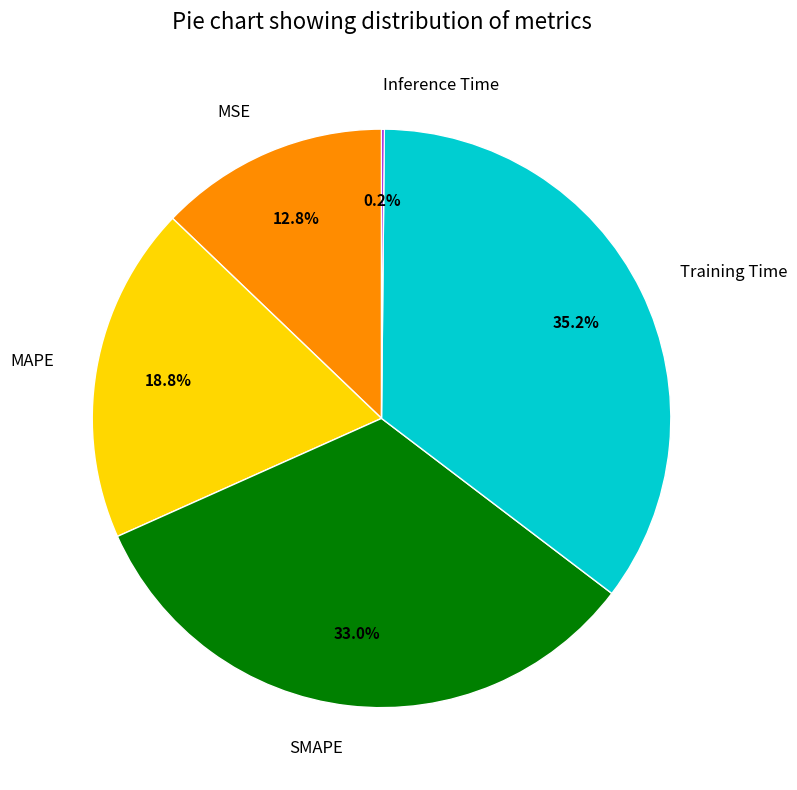

To the nearest percent, what percentage of the pie is MAPE?

19%